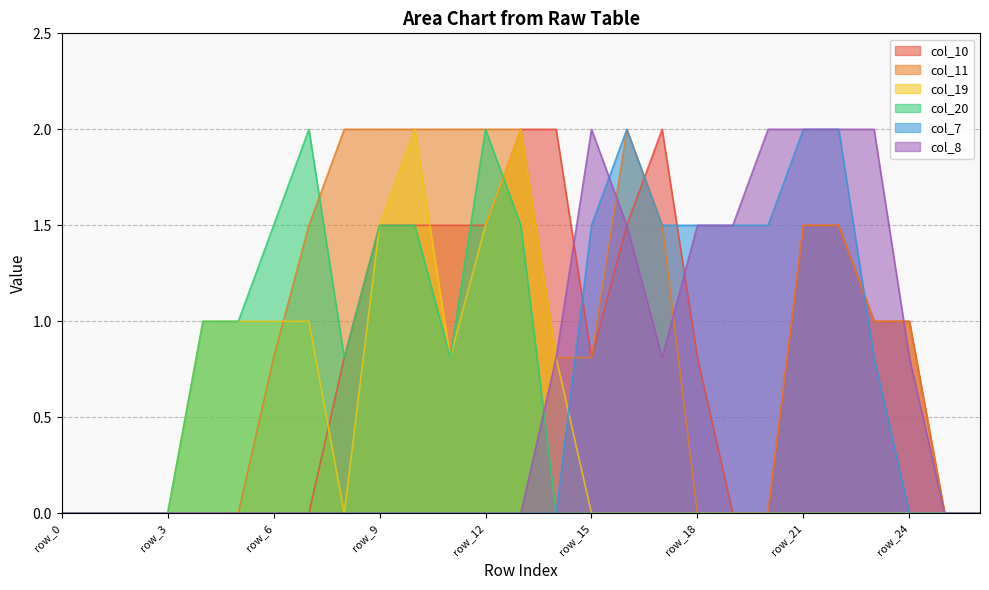

Reading right to left, transcribe all the data shown in this chart.

col_10: 0.0	0.0	1.0	1.0	1.5	1.5	0.0	0.0	0.8	2.0	1.5	0.8	2.0	2.0	1.5	1.5	1.5	1.5	0.8	0.0	0.0	0.0	0.0	0.0	0.0	0.0	0.0
col_11: 0.0	0.0	1.0	1.0	1.5	1.5	0.0	0.0	0.0	1.5	2.0	0.8	0.8	2.0	2.0	2.0	2.0	2.0	2.0	1.5	0.8	0.0	0.0	0.0	0.0	0.0	0.0
col_19: 0.0	0.0	0.0	0.0	0.0	0.0	0.0	0.0	0.0	0.0	0.0	0.0	0.8	2.0	1.5	0.8	2.0	1.5	0.0	1.0	1.0	1.0	1.0	0.0	0.0	0.0	0.0
col_20: 0.0	0.0	0.0	0.0	0.0	0.0	0.0	0.0	0.0	0.0	0.0	0.0	0.0	1.5	2.0	0.8	1.5	1.5	0.8	2.0	1.5	1.0	1.0	0.0	0.0	0.0	0.0
col_7: 0.0	0.0	0.0	0.8	2.0	2.0	1.5	1.5	1.5	1.5	2.0	1.5	0.0	0.0	0.0	0.0	0.0	0.0	0.0	0.0	0.0	0.0	0.0	0.0	0.0	0.0	0.0
col_8: 0.0	0.0	0.8	2.0	2.0	2.0	2.0	1.5	1.5	0.8	1.5	2.0	0.8	0.0	0.0	0.0	0.0	0.0	0.0	0.0	0.0	0.0	0.0	0.0	0.0	0.0	0.0